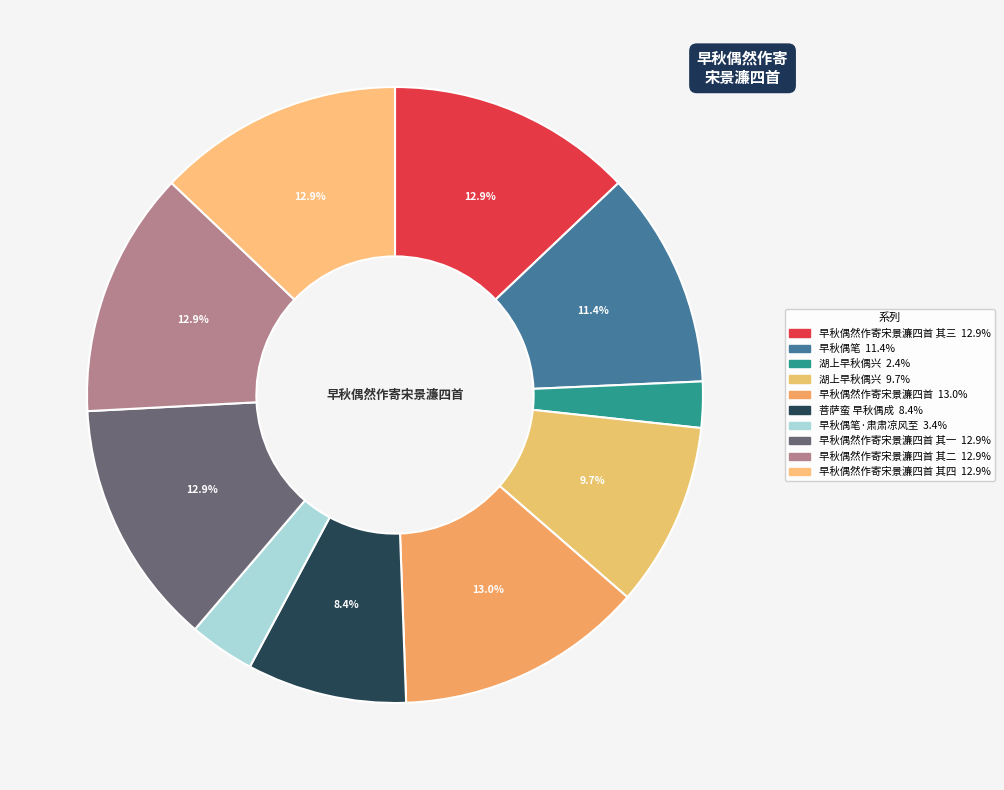

Which category has the smallest portion of the pie?

湖上早秋偶兴